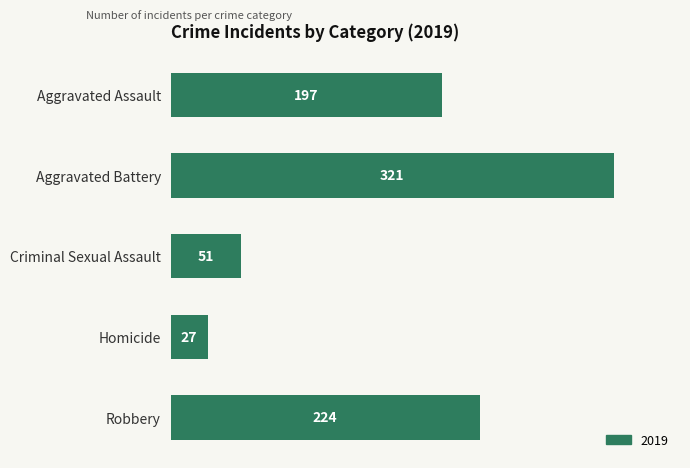

Reading top to bottom, transcribe all the data shown in this chart.

Aggravated Assault=197	Aggravated Battery=321	Criminal Sexual Assault=51	Homicide=27	Robbery=224